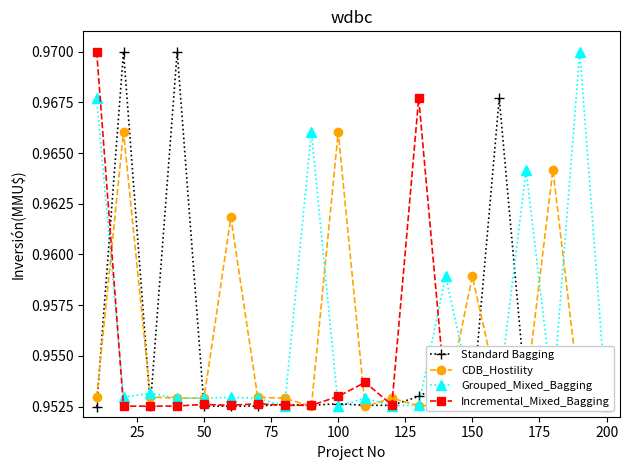

Reading left to right, transcribe all the data shown in this chart.

Standard Bagging: 1.0	1.0	1.0	1.0	1.0	1.0	1.0	1.0	1.0	1.0	1.0	1.0	1.0	1.0	1.0	1.0	1.0	1.0	1.0	1.0
CDB_Hostility: 1.0	1.0	1.0	1.0	1.0	1.0	1.0	1.0	1.0	1.0	1.0	1.0	1.0	1.0	1.0	1.0	1.0	1.0	1.0	1.0
Grouped_Mixed_Bagging: 1.0	1.0	1.0	1.0	1.0	1.0	1.0	1.0	1.0	1.0	1.0	1.0	1.0	1.0	1.0	1.0	1.0	1.0	1.0	1.0
Incremental_Mixed_Bagging: 1.0	1.0	1.0	1.0	1.0	1.0	1.0	1.0	1.0	1.0	1.0	1.0	1.0	1.0	1.0	1.0	1.0	1.0	1.0	1.0